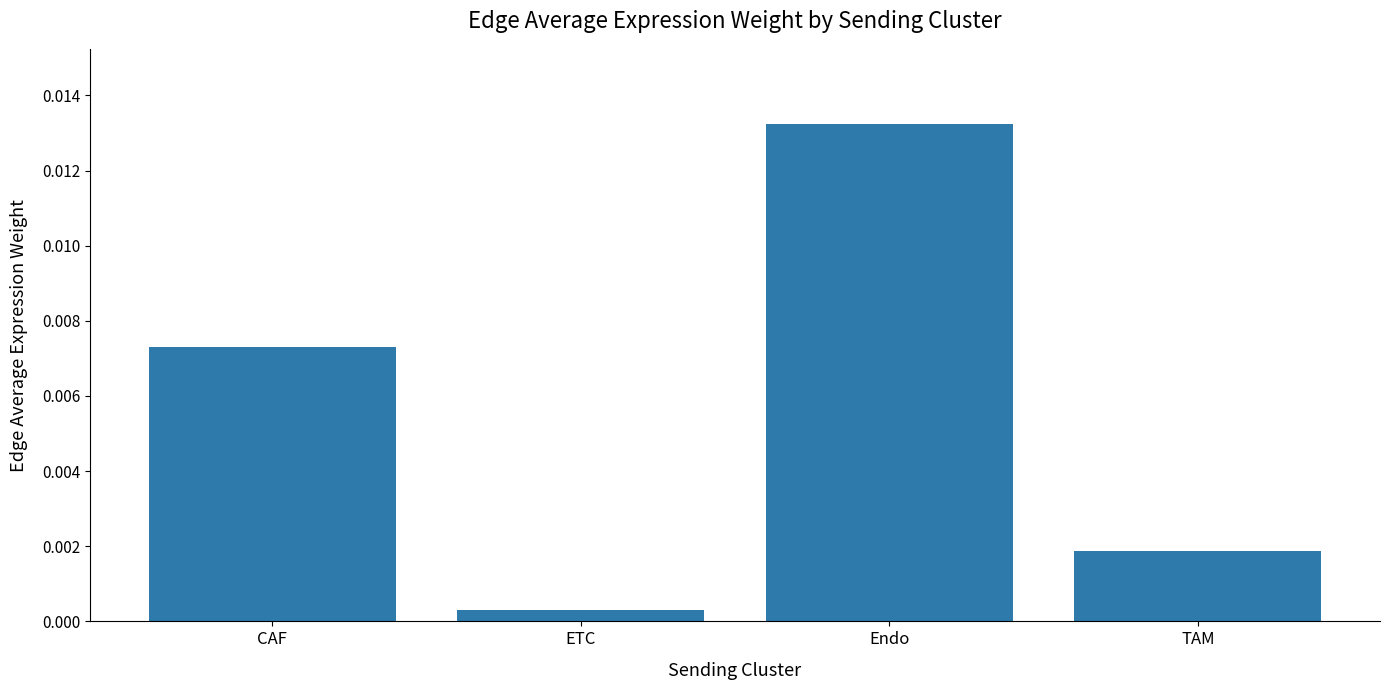

List the labels in order of value, largest first.

Endo, CAF, TAM, ETC